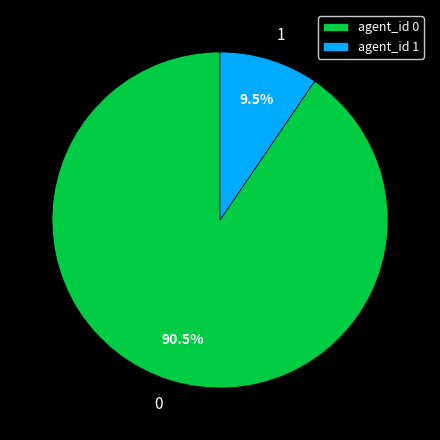

Does any single category account for the majority?

Yes